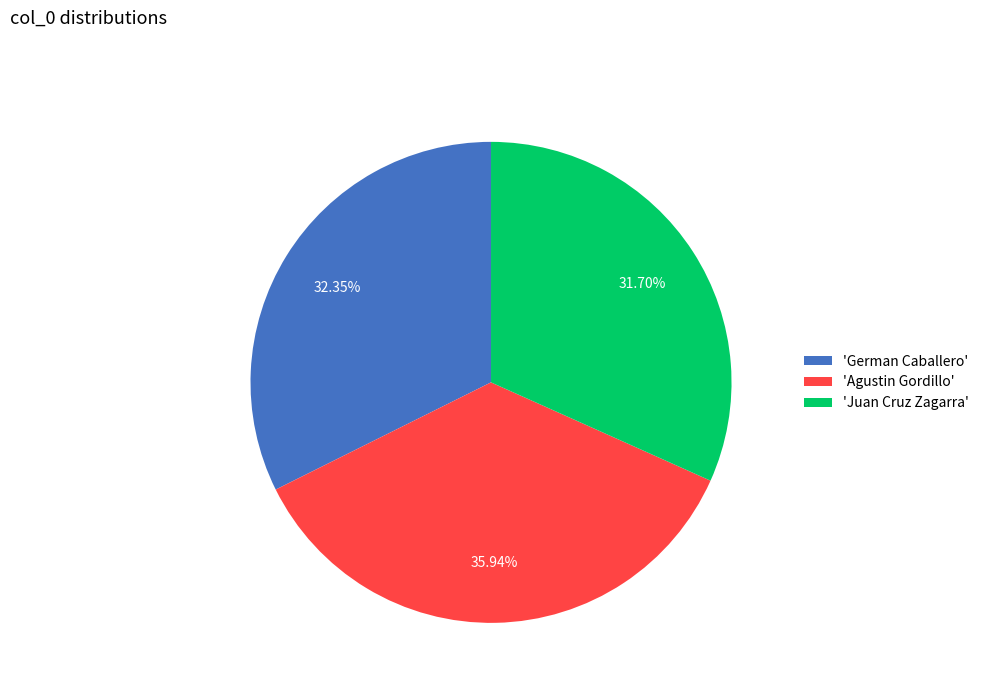

Which has a higher value, 'Agustin Gordillo' or 'German Caballero'?

'Agustin Gordillo'